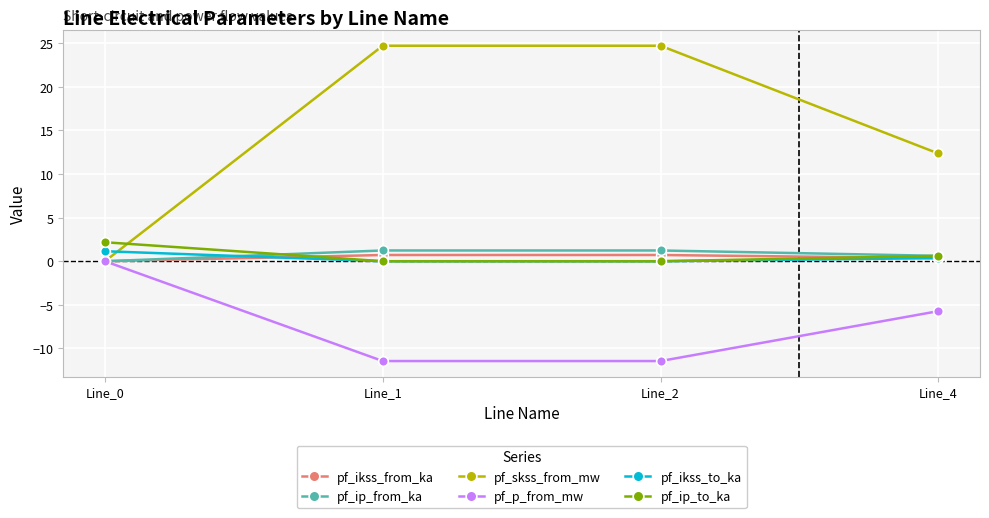

How many lines are shown in the chart?

6